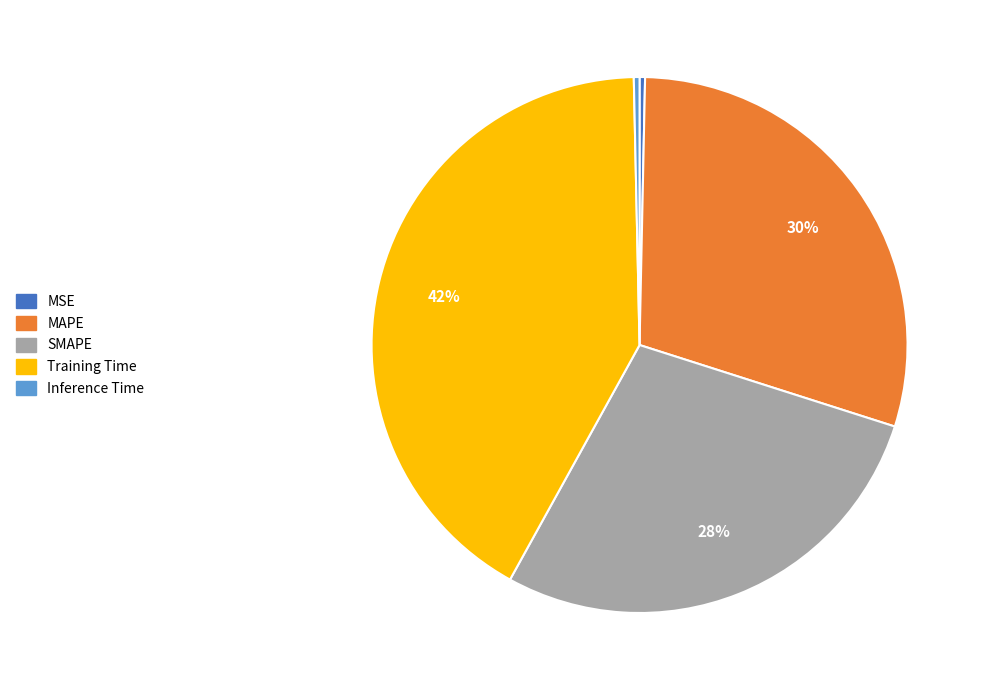

To the nearest percent, what is the combined percentage of Inference Time and SMAPE?

28%